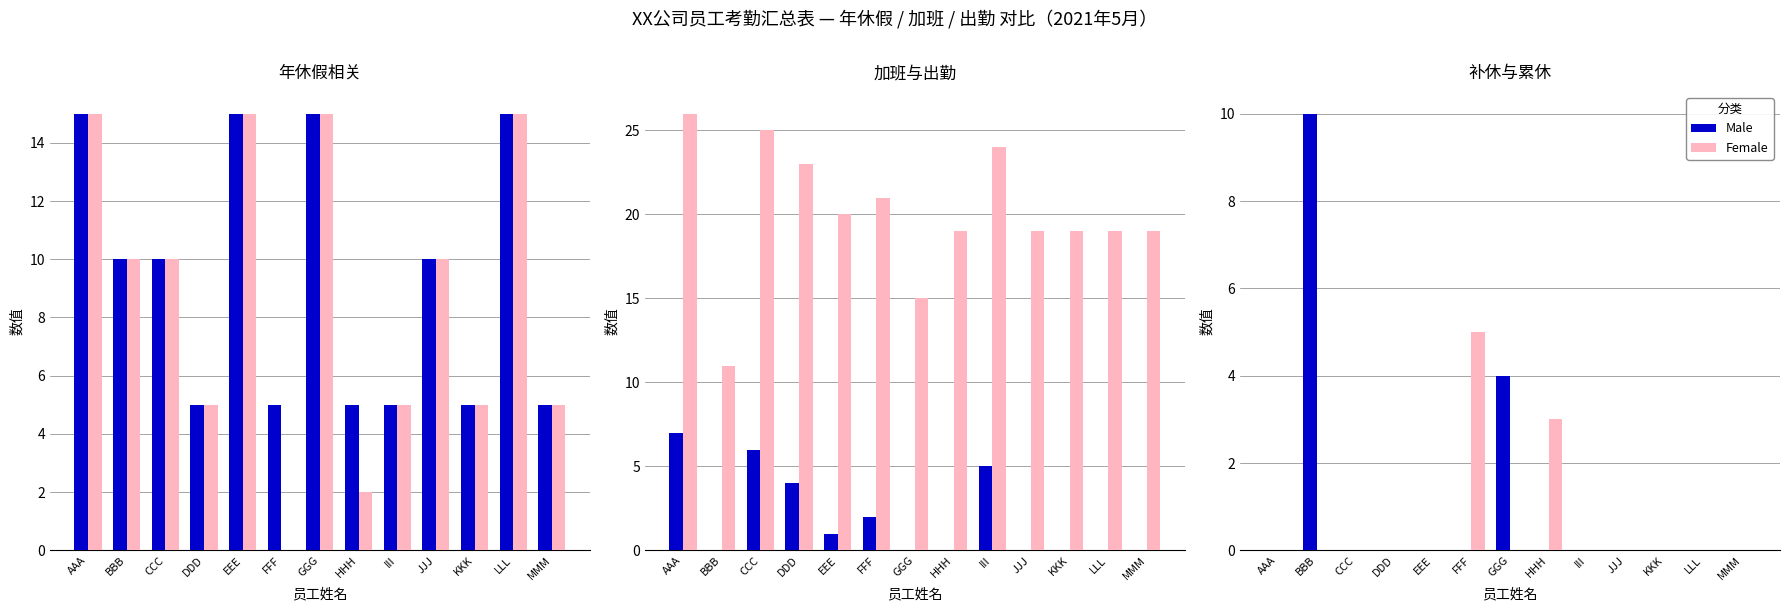

Between KKK and GGG, which is larger?

GGG